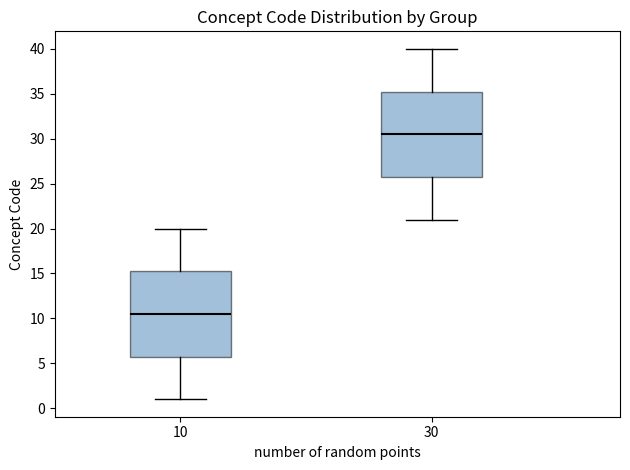

Reading left to right, transcribe this box plot: for each box, give where its median line is, the range the box spans, and where its two whiskers end, as read against the y-axis. The values are not printed on the chart, so give them approximately, as read against the axis.

10: median 10.5, box 6.0 to 15.5, whiskers 1.0 to 20.0
30: median 30.5, box 26.0 to 35.5, whiskers 21.0 to 40.0